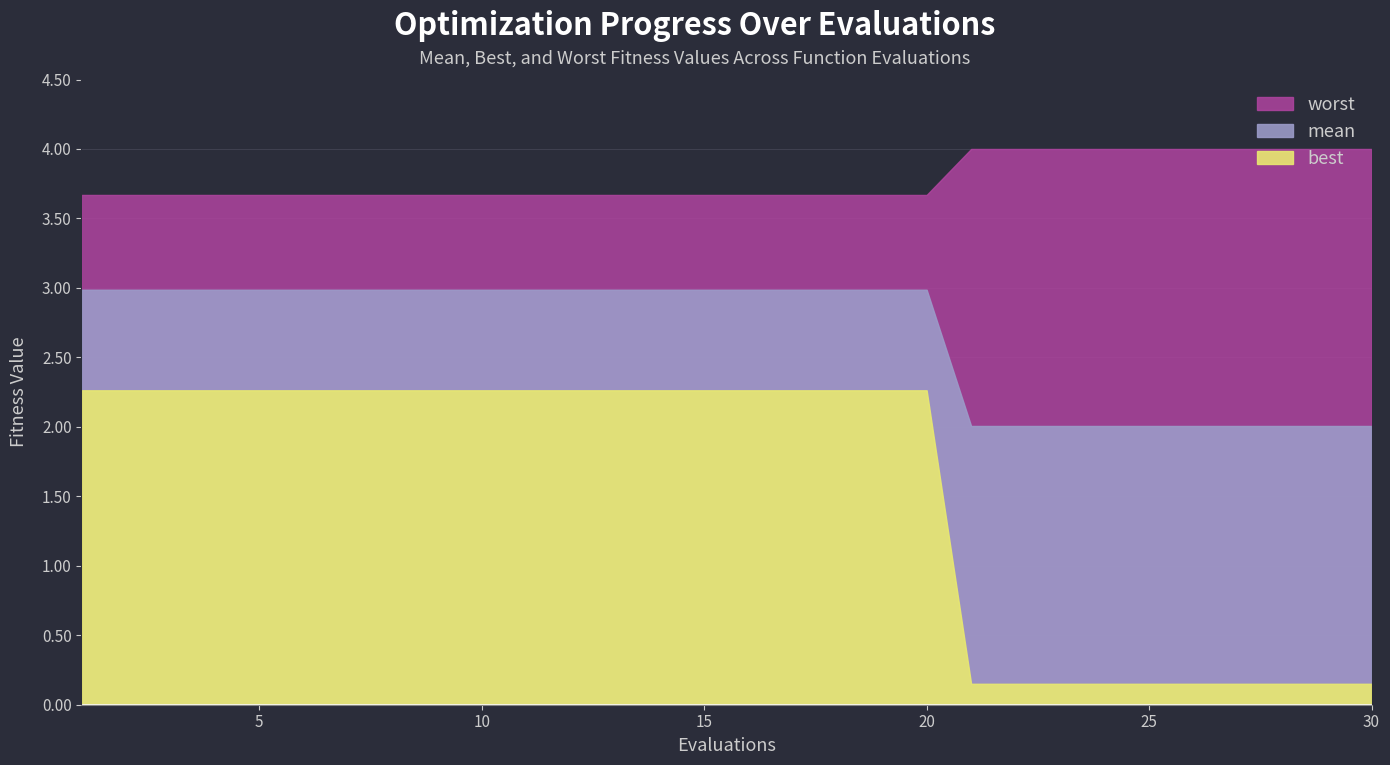

True or false: best and mean intersect in this chart.

False